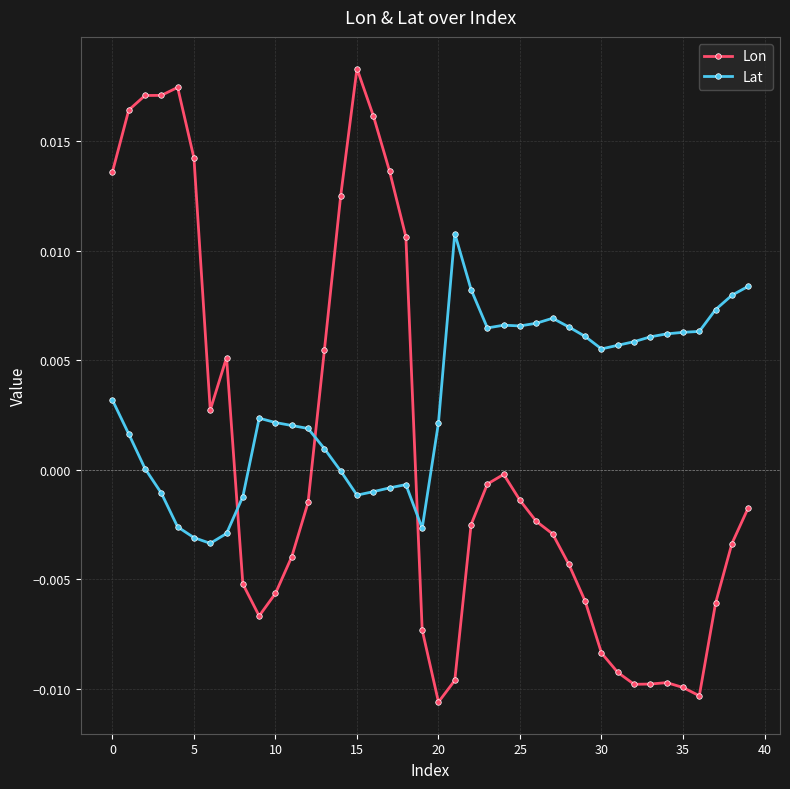

How many categories are shown in the chart?

40